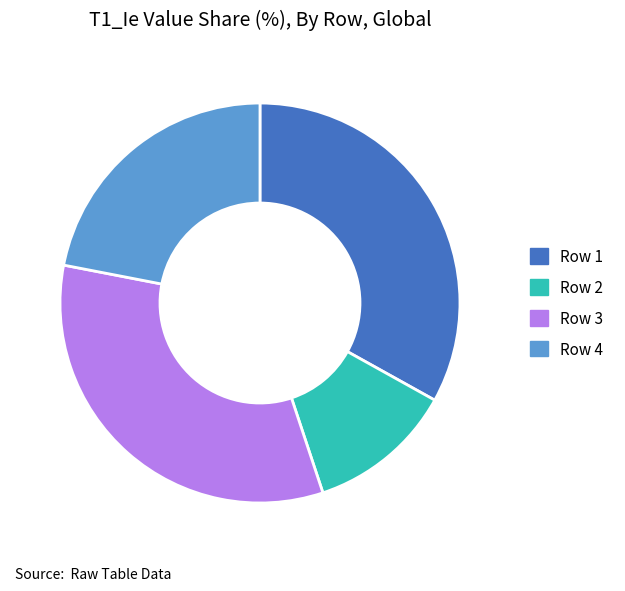

Is Row 1 the majority of the pie?

No